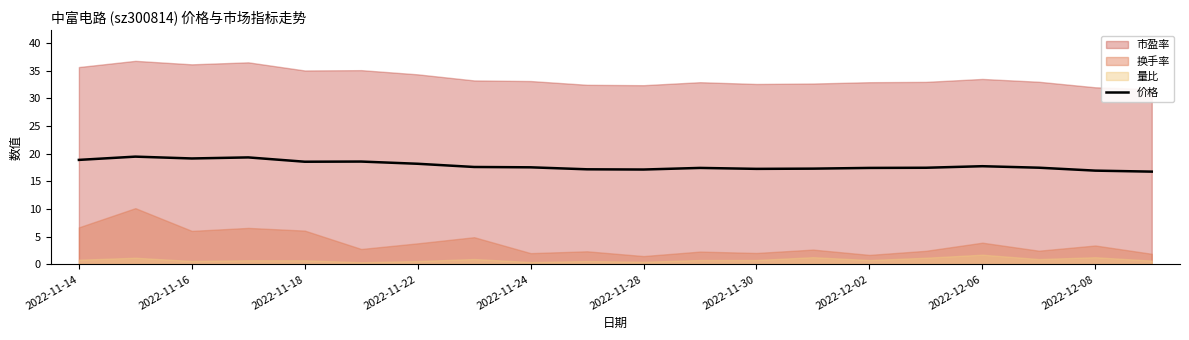

The 价格 series shows 17.7 at 2022-12-06. True or false?

True